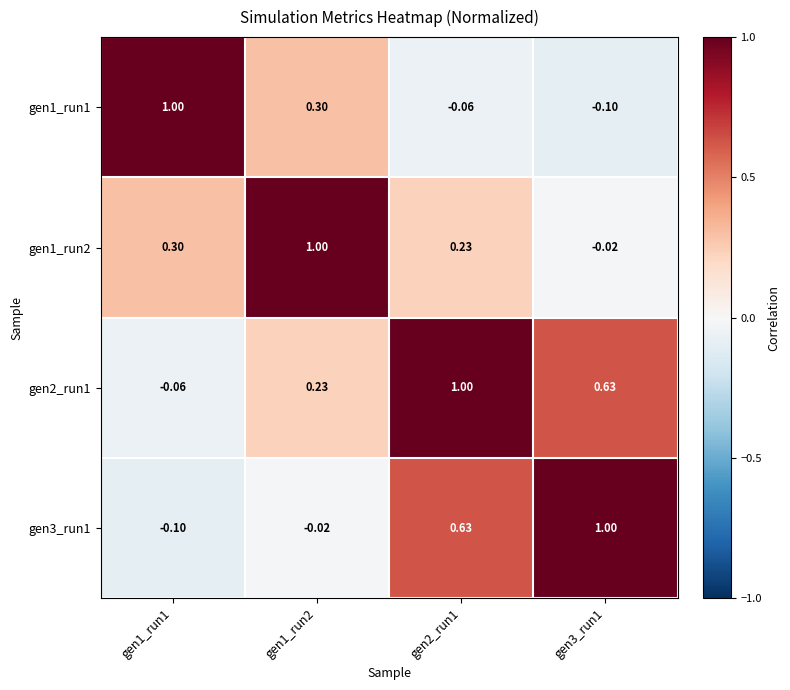

What is the greatest value displayed?

1.0